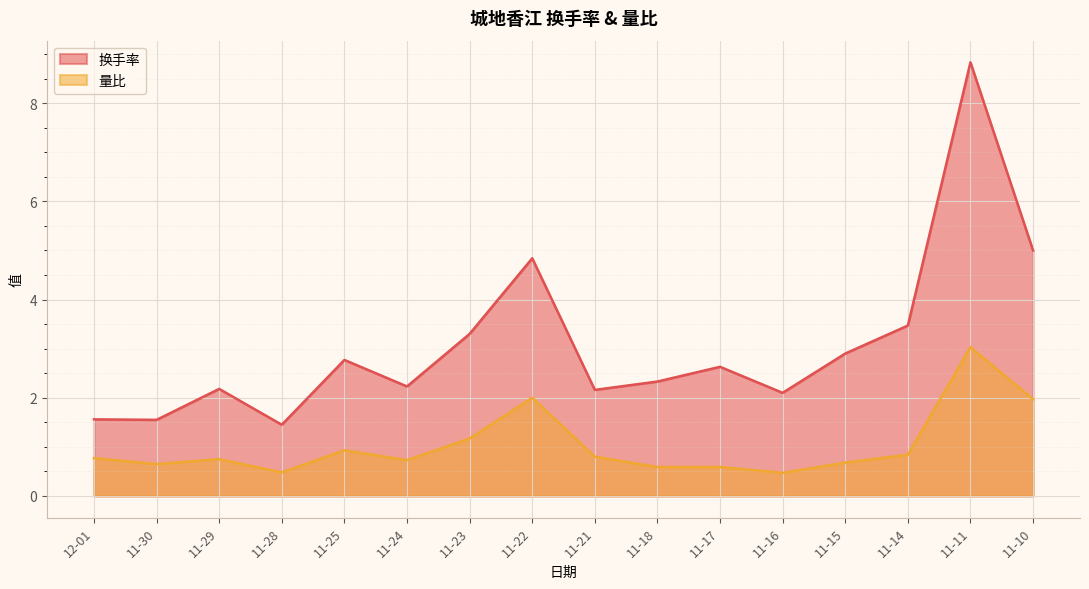

At how many categories does at least one series exceed 5?

1